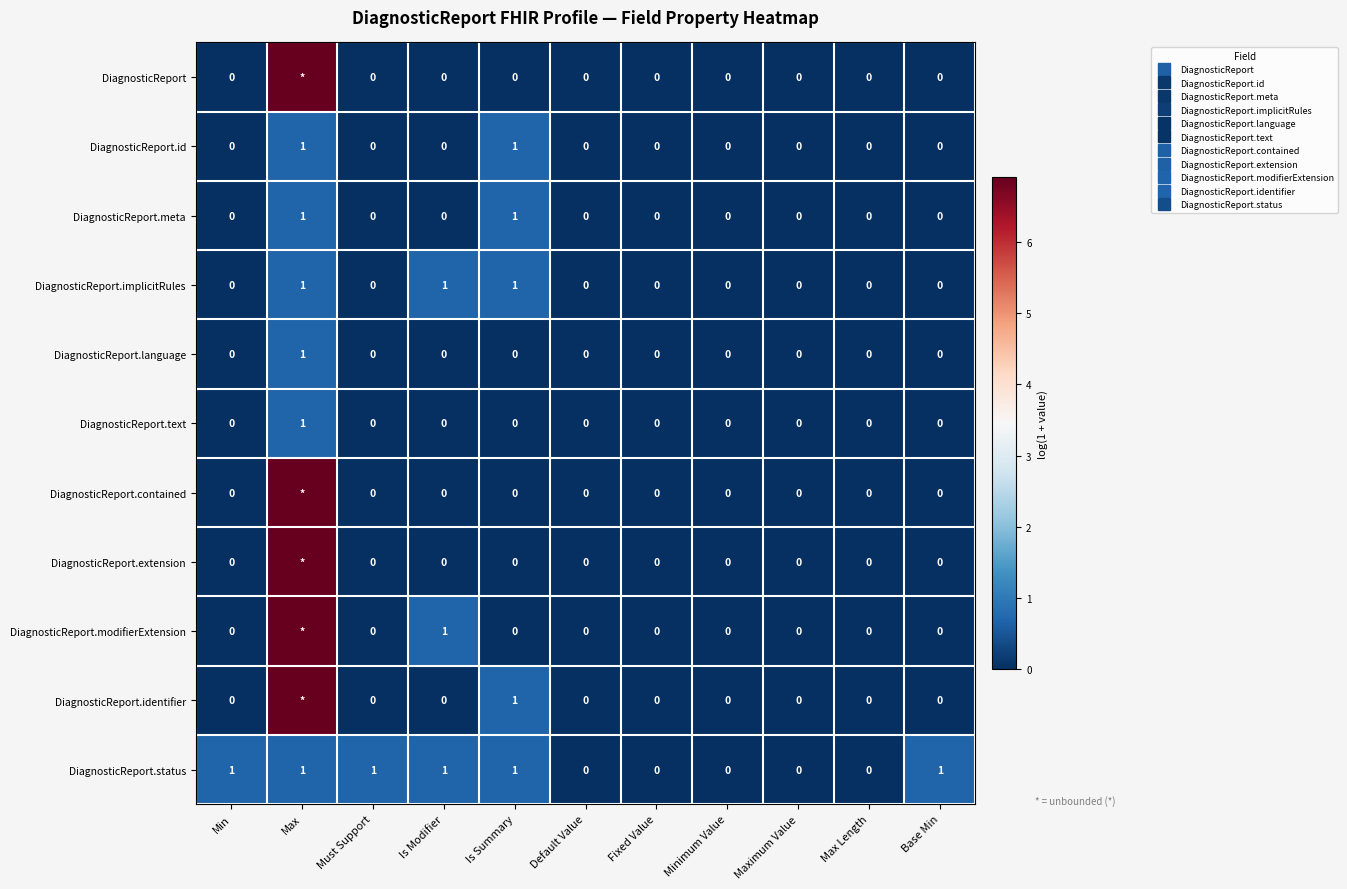

Is it true that DiagnosticReport.modifierExtension equals -3.9 at Default Value?

False